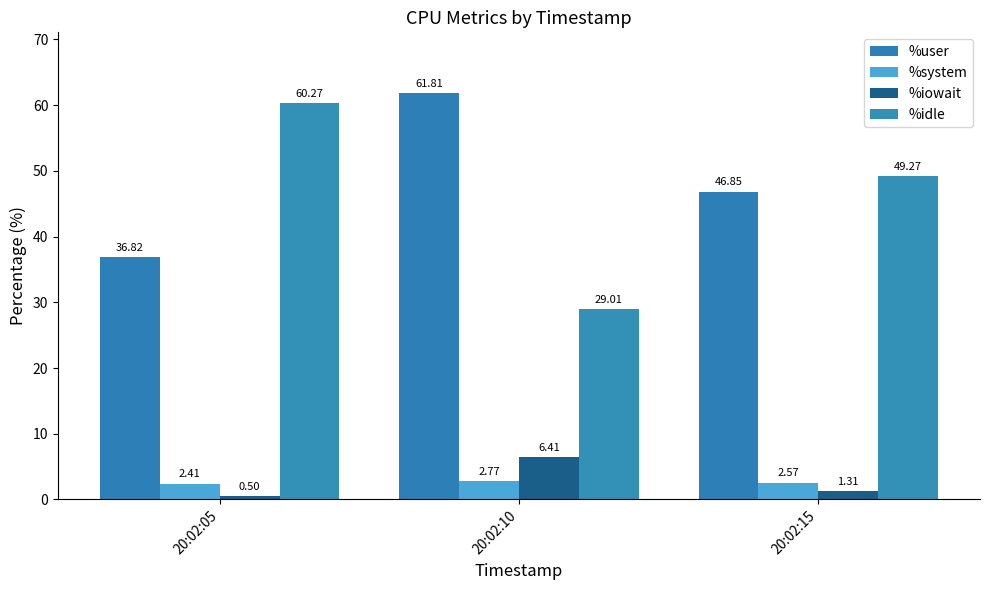

How many bars are there in total?

12